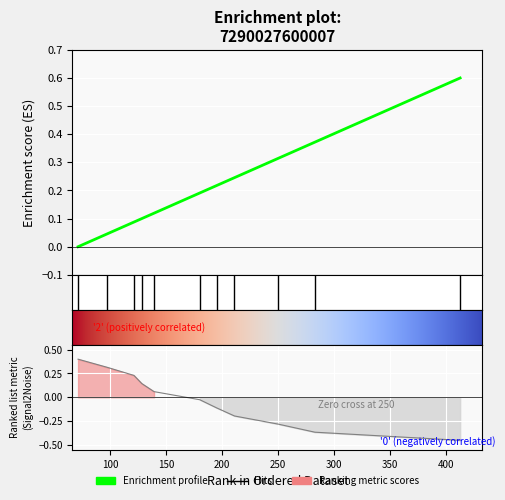

The value at 121 is 0.0. True or false?

False